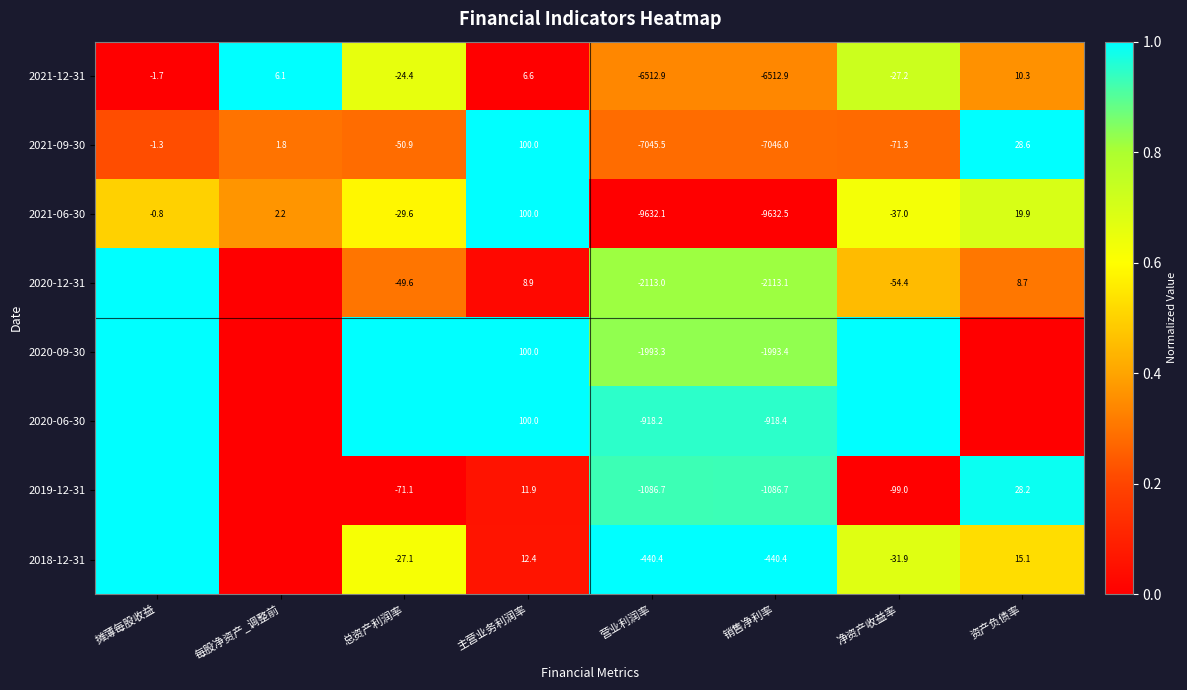

How many distinct data groups are displayed?

8